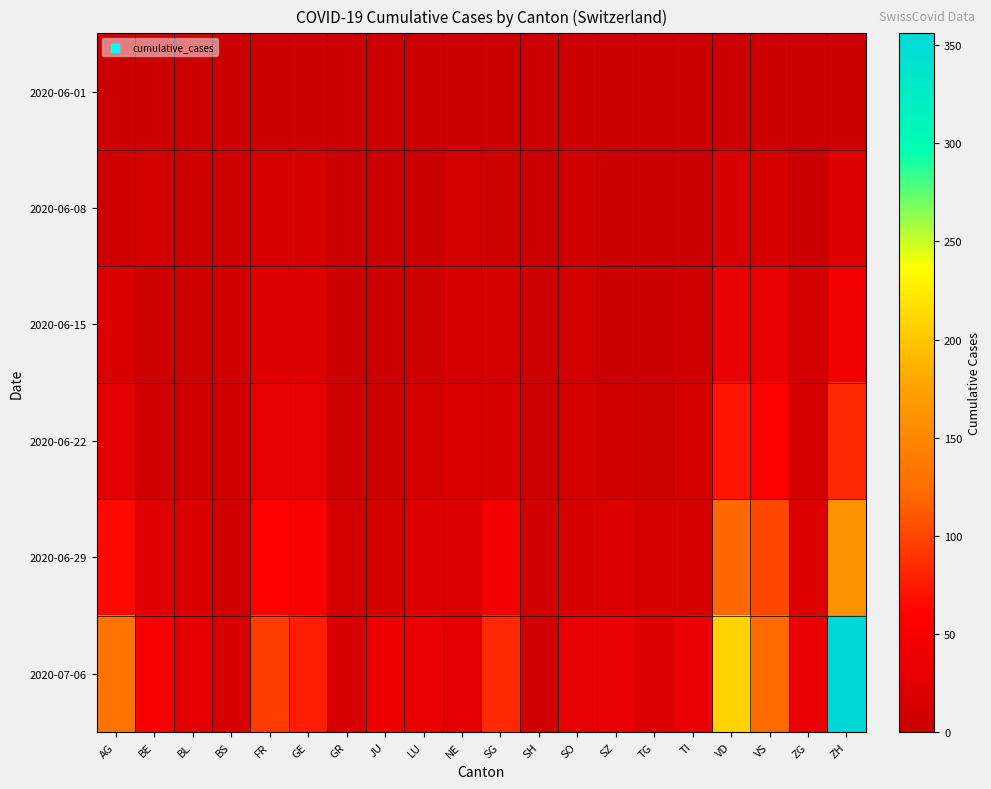

How many distinct data groups are displayed?

6